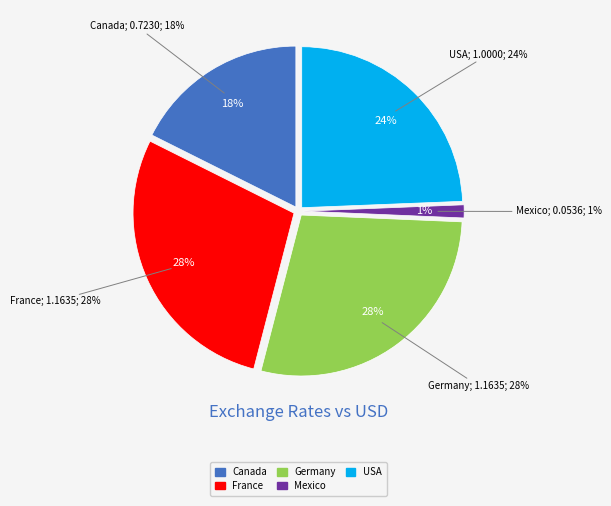

What is the change in value from Canada to USA?

+0.3